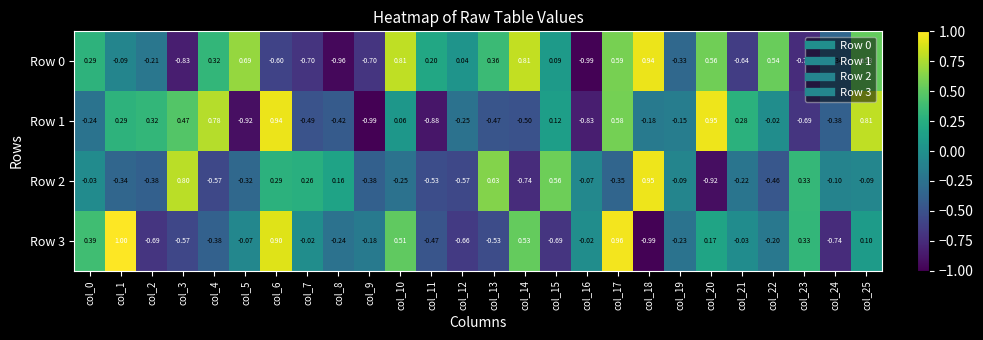

Is the value of Row 3 at col_14 greater than the value of Row 2 at col_1?

Yes